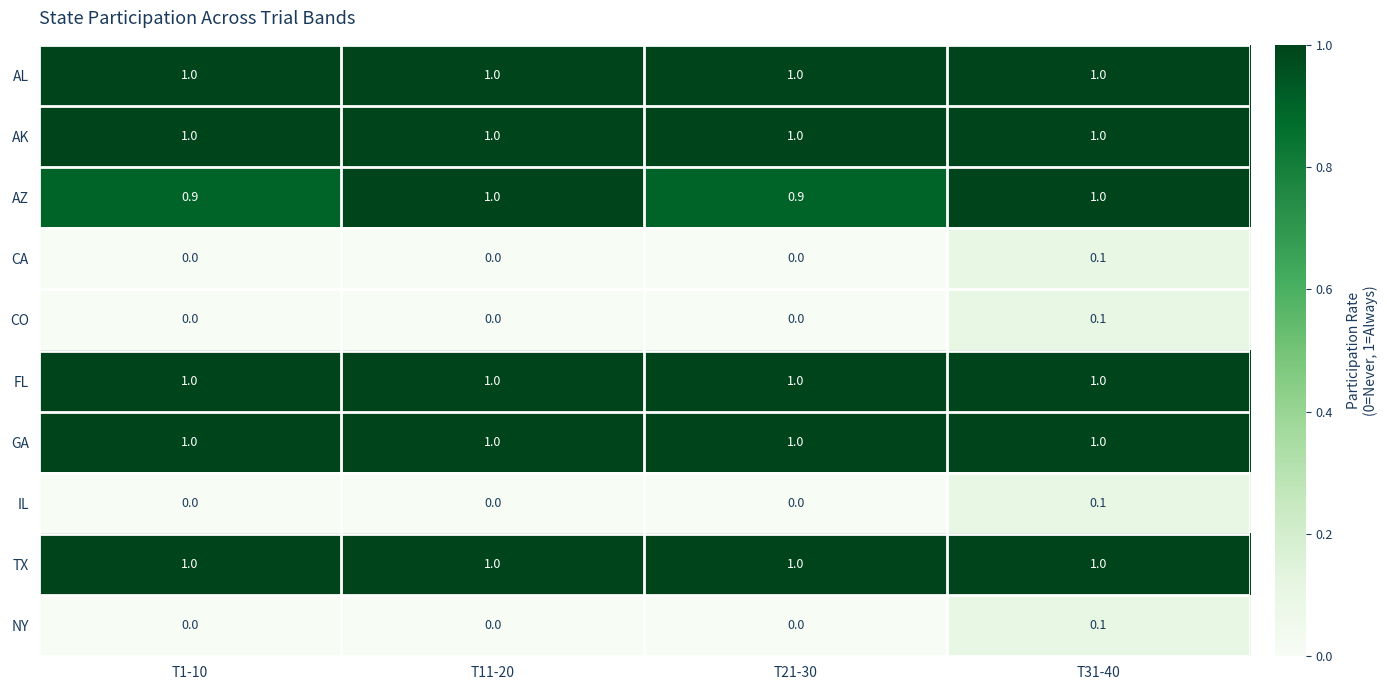

The value of CA at T11-20 is 0.0. True or false?

True